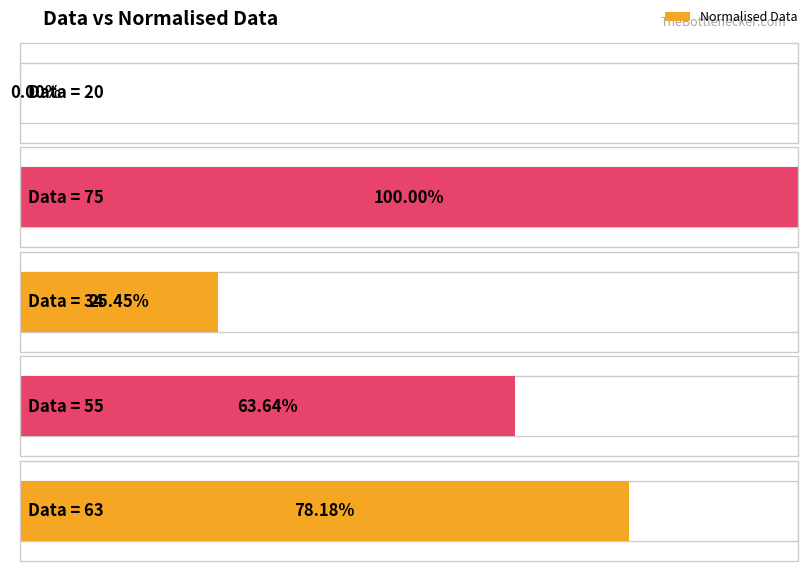

Rank the categories by value from lowest to highest.

20, 34, 55, 63, 75